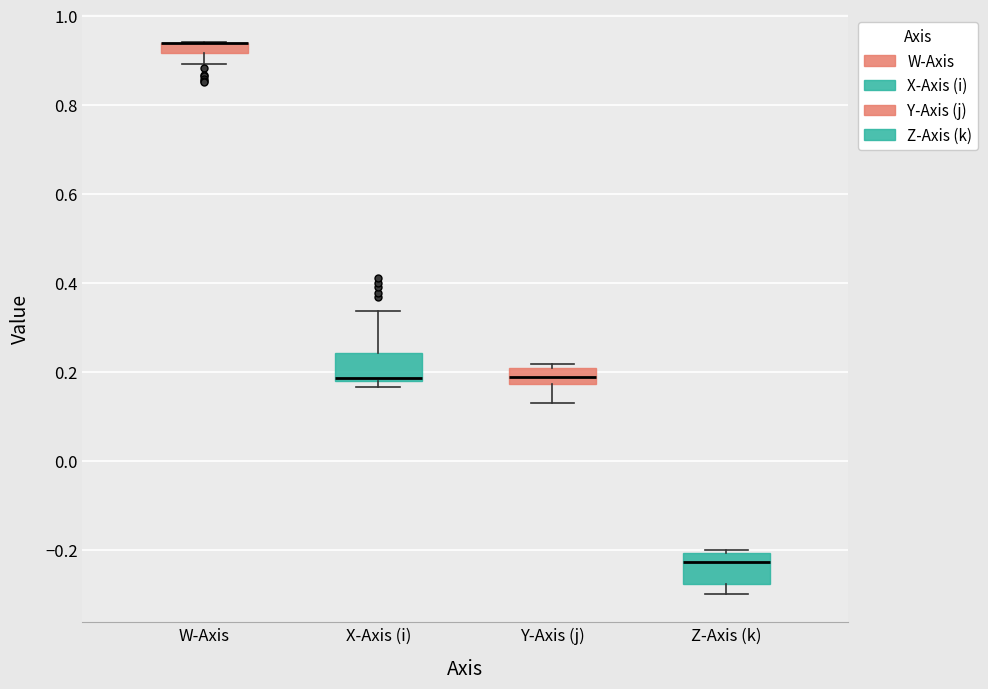

Where does the upper whisker of the box for X-Axis (i) end on the y-axis? The values are not printed on the chart, so give them approximately, as read against the axis.

0.34